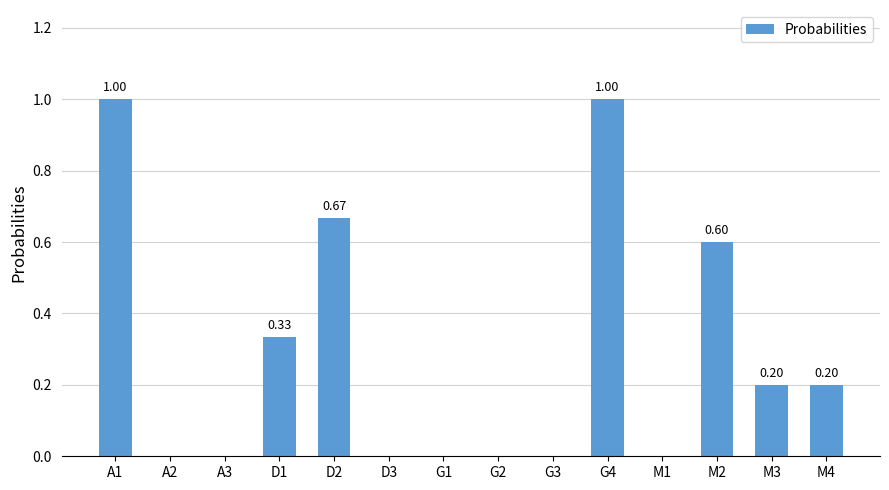

What is the change in value from A1 to A2?

-1.0